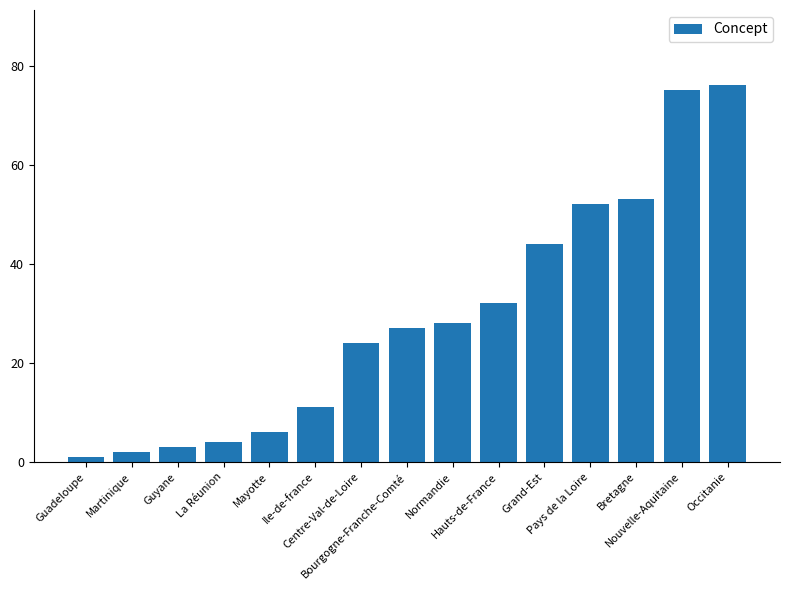

What value does the data have at Bourgogne-Franche-Comté?

27